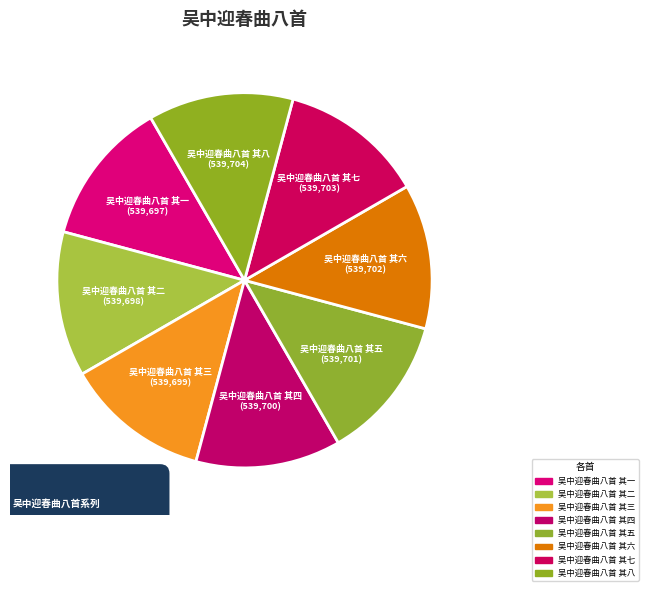

Count the number of slices in the pie.

8